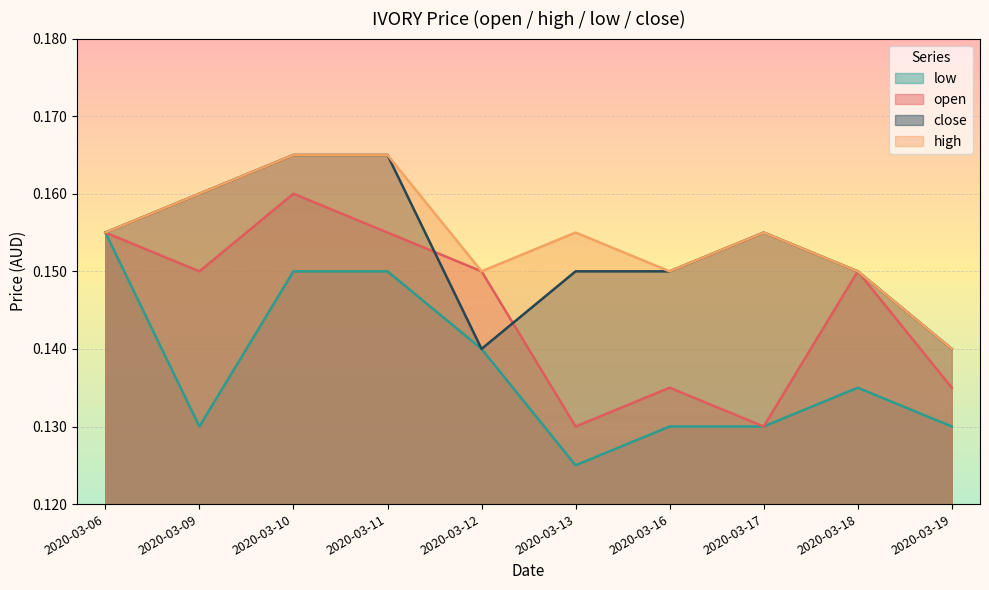

Between 2020-03-19 and 2020-03-09, which is larger?

2020-03-09